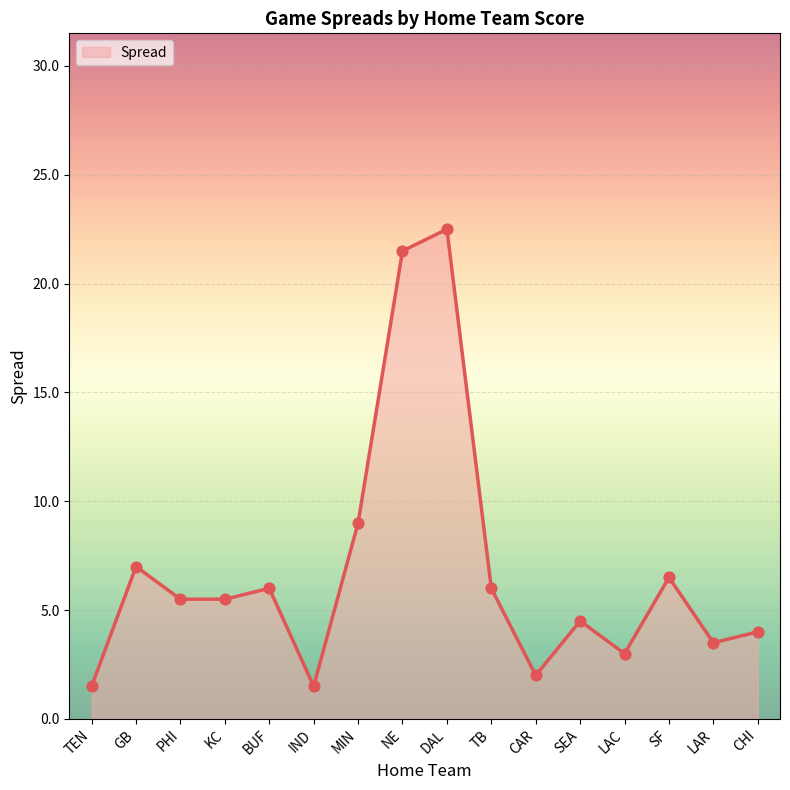

What is the ratio of the value at TB to the value at BUF?

1.0